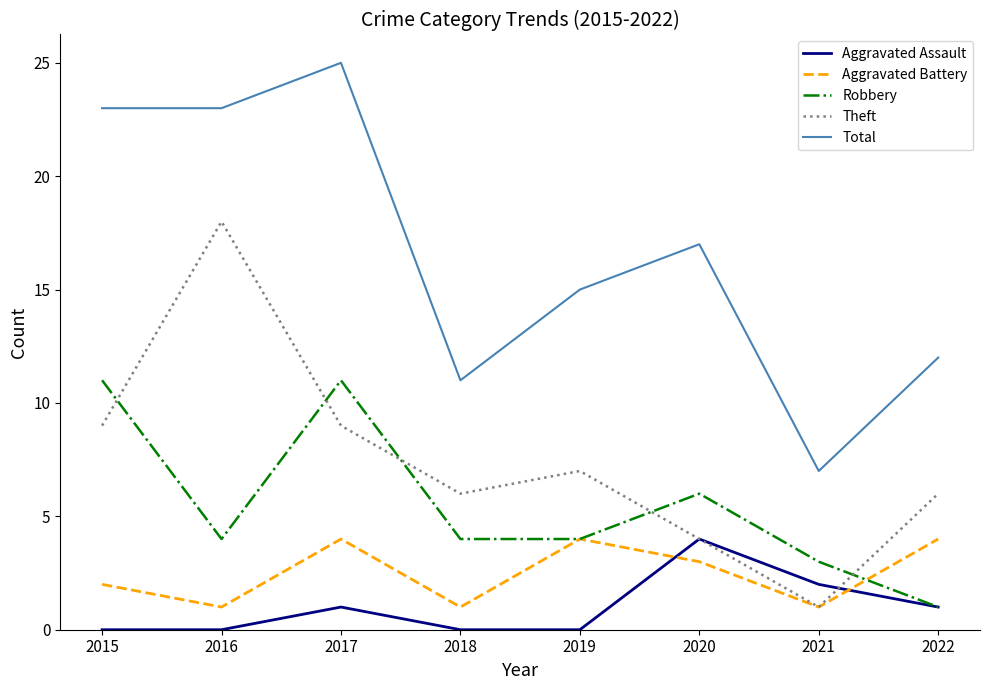

True or false: Total and Theft cross at least once.

False